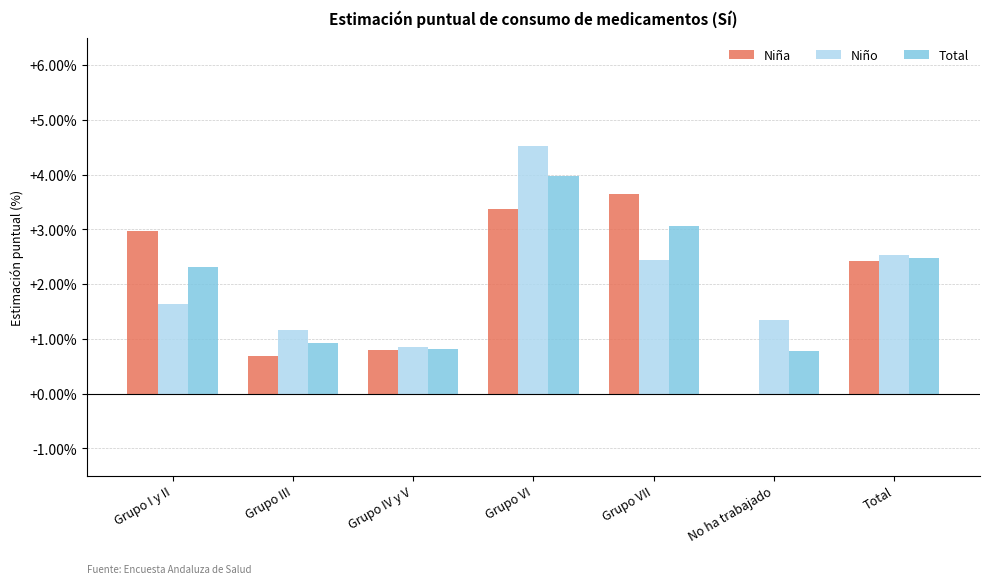

What is the average value of the Total series?

2.1